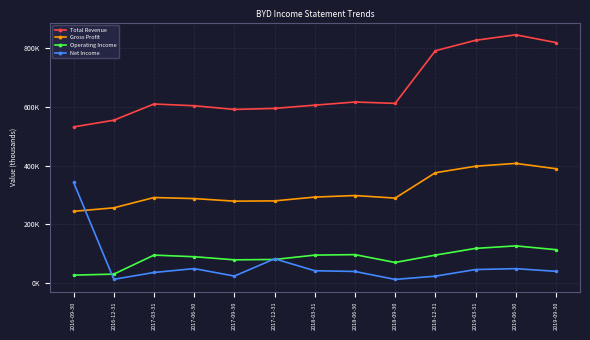

Reading left to right, what are all the values shown in this chart?

Total Revenue: 531900	554800	610100	604100	591500	595100	606100	616800	612200	791600	827300	846100	819600
Gross Profit: 244100	256000	291100	287500	278700	279600	292600	297900	289100	375600	397800	407500	389400
Operating Income: 26400	29900	94700	89200	78600	79800	94700	96300	69600	94700	117600	126200	113200
Net Income: 342600	12200	35500	48700	23200	82100	41400	38900	11800	22900	45500	48500	39400